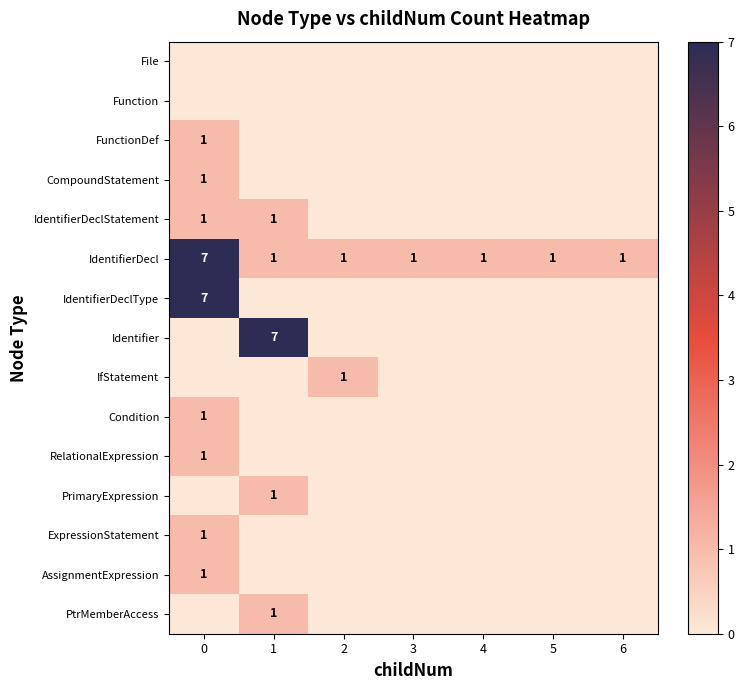

At how many categories does at least one series exceed 5?

2